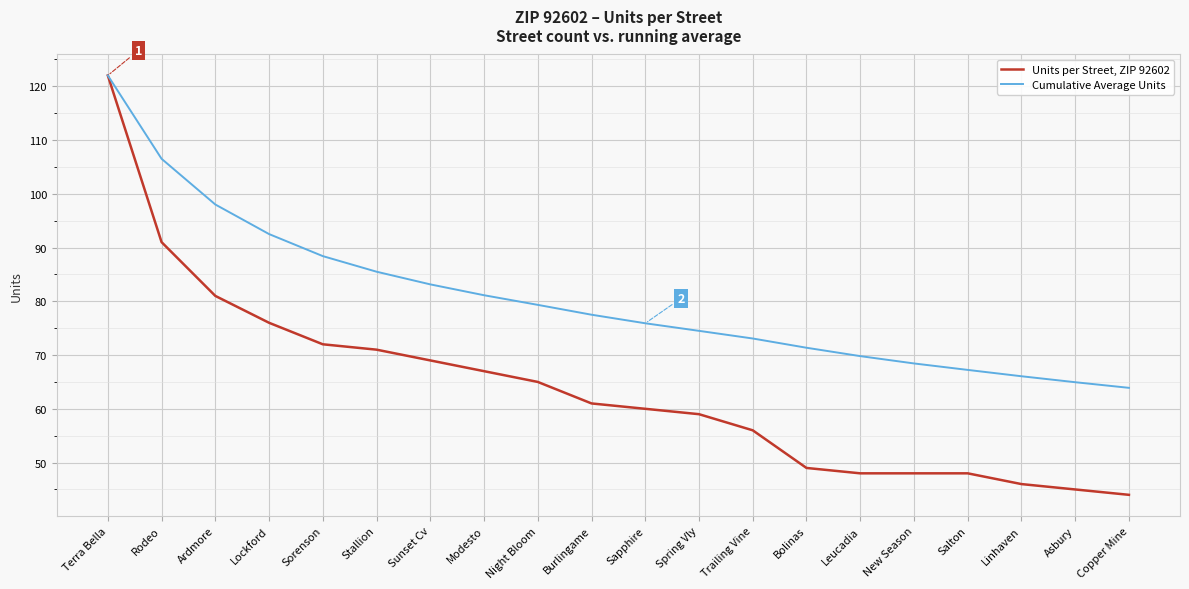

What is the total value across all series at Burlingame?

138.5